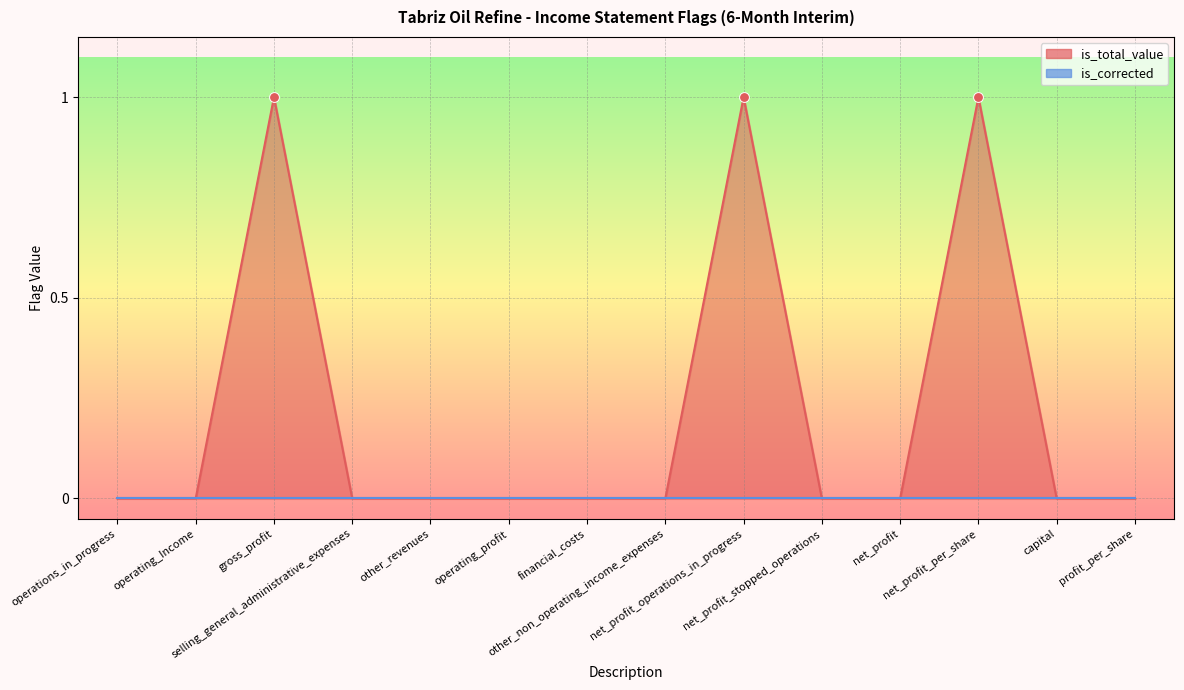

Which has a higher value, gross_profit or net_profit?

gross_profit